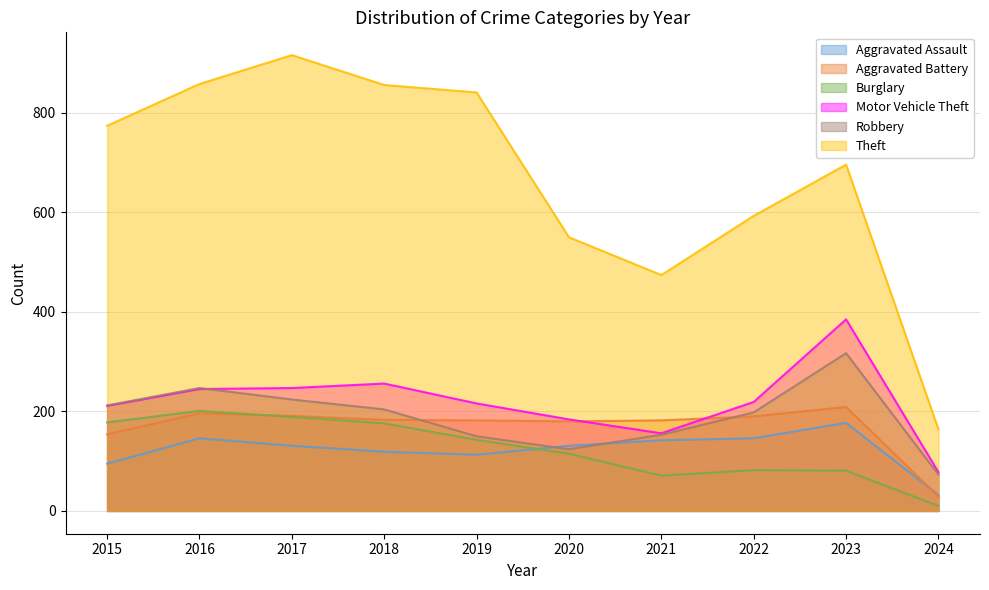

At 2018, list the series in order from largest to smallest.

Theft, Motor Vehicle Theft, Robbery, Aggravated Battery, Burglary, Aggravated Assault